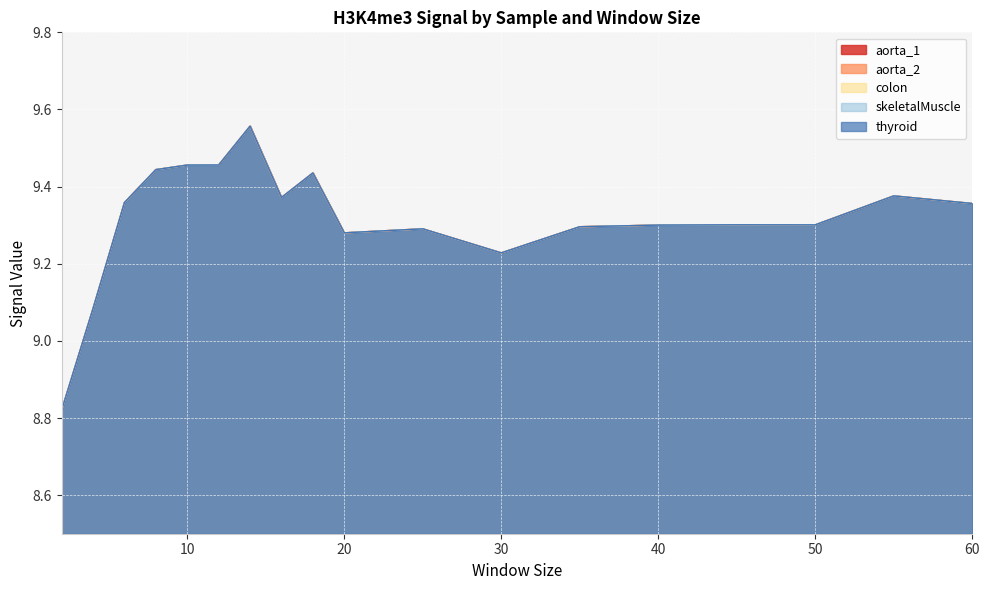

List the series in order of their peak value, lowest first.

aorta_1, aorta_2, colon, skeletalMuscle, thyroid